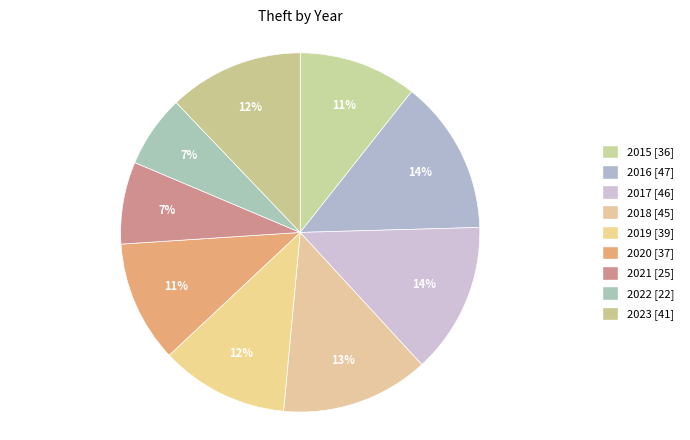

Rank the categories by value from lowest to highest.

2022, 2021, 2015, 2020, 2019, 2023, 2018, 2017, 2016